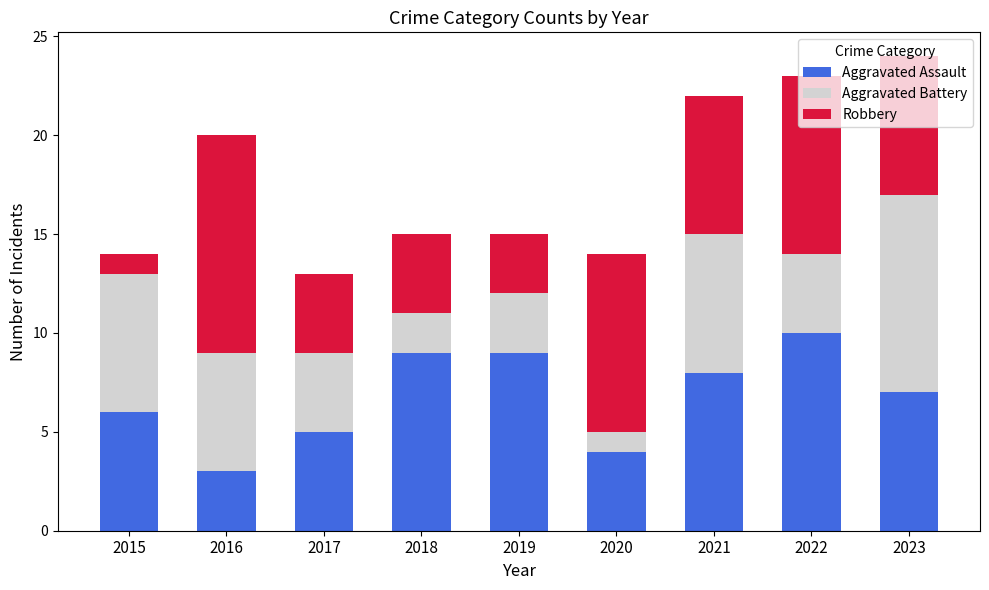

What is the difference between the maximum and second lowest values in the Aggravated Assault series?

6